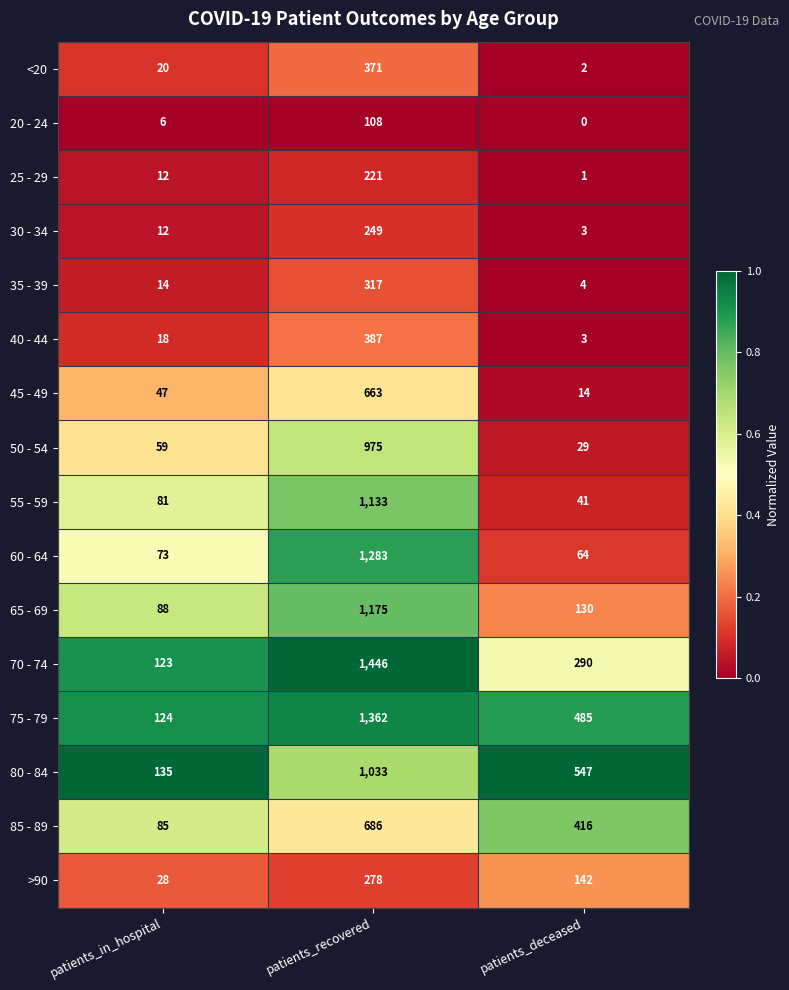

Between patients_in_hospital and patients_deceased, which series saw the biggest shift?

80 - 84